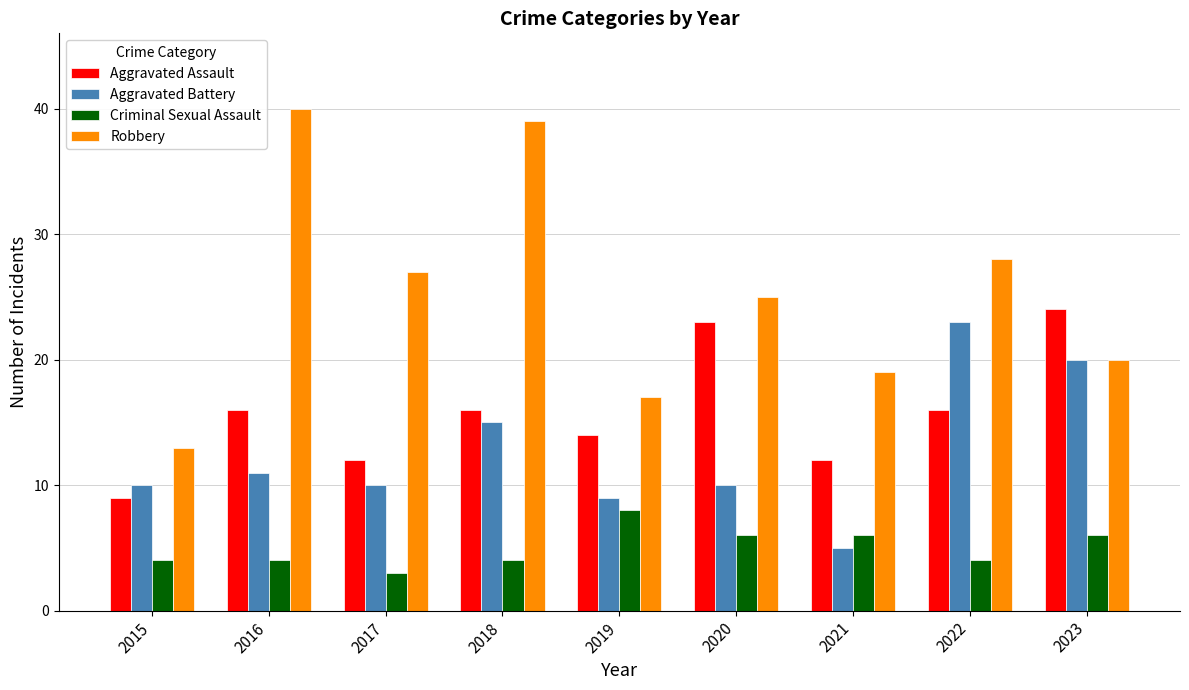

What is the total value across all series at 2023?

70